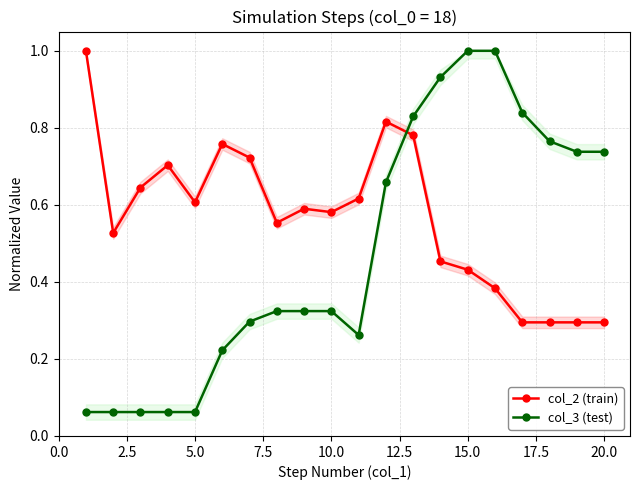

List the series in order of their peak value, highest first.

col_2 (train), col_3 (test)